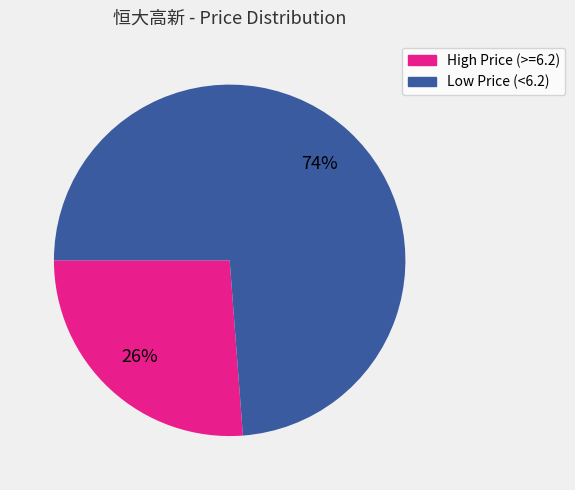

How many slices are in this pie chart?

2